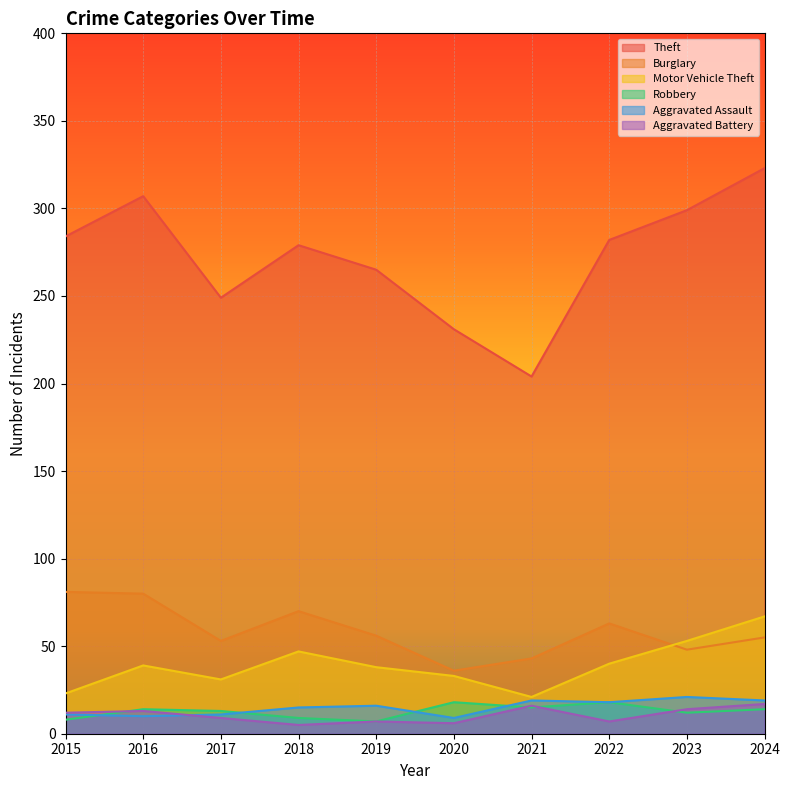

What is the total value across all series at 2016?

463